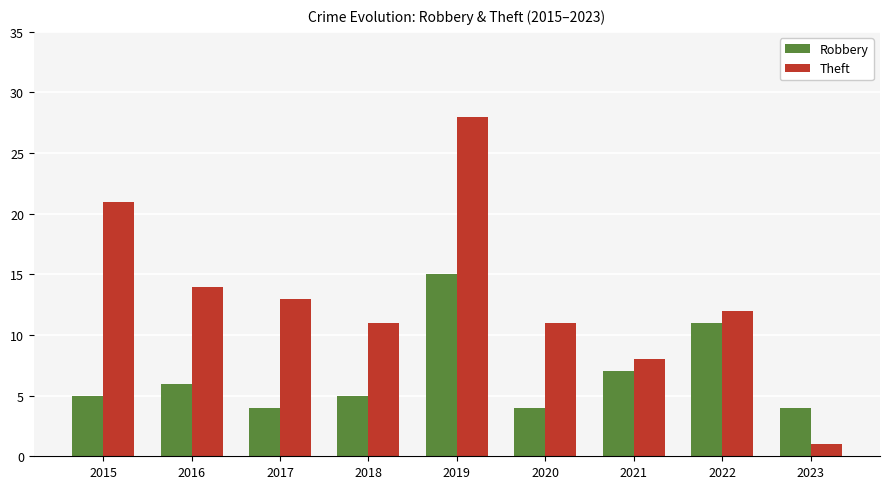

What is the maximum value for Robbery?

15